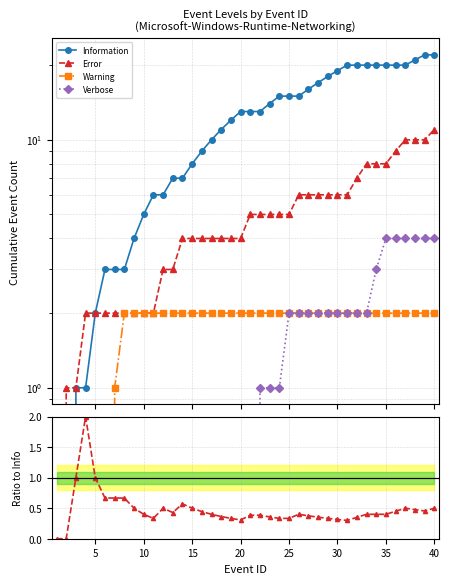

How many series are shown in this chart?

5